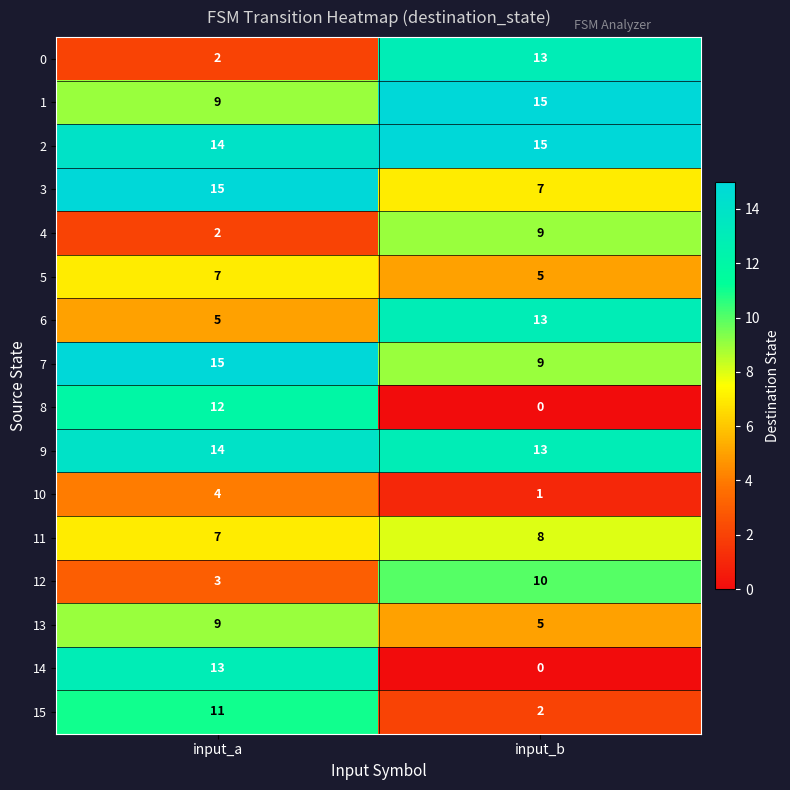

What is the sum of all 12 values?

13